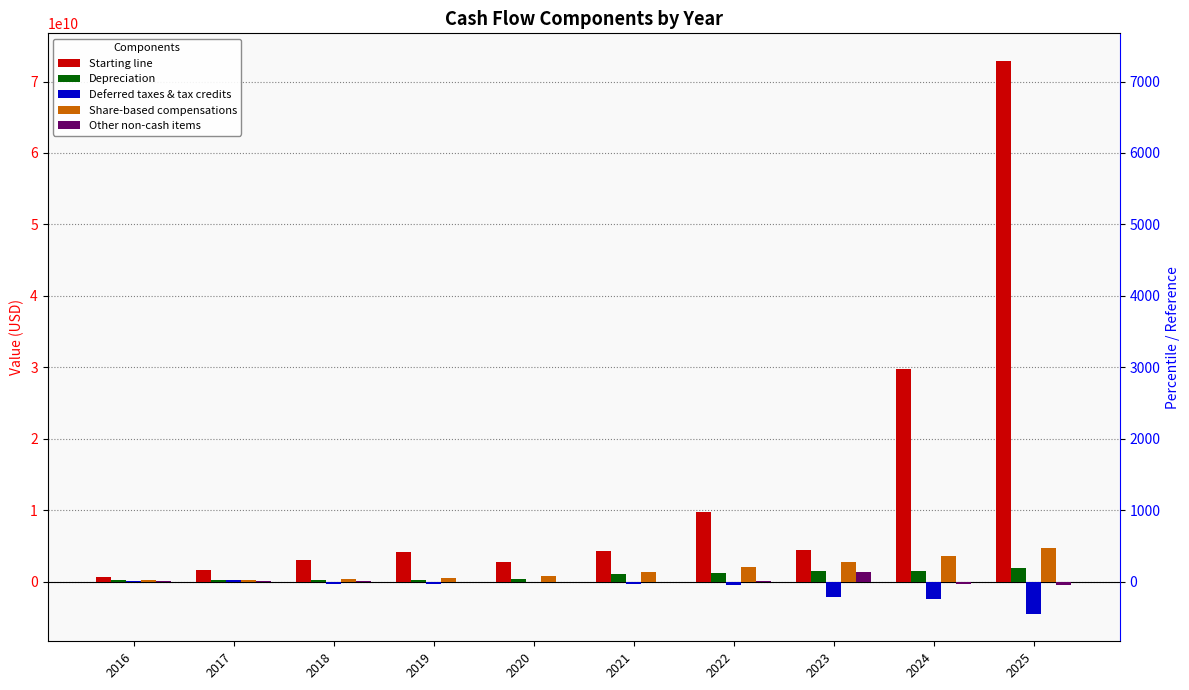

How many values in Other non-cash items are below zero?

4